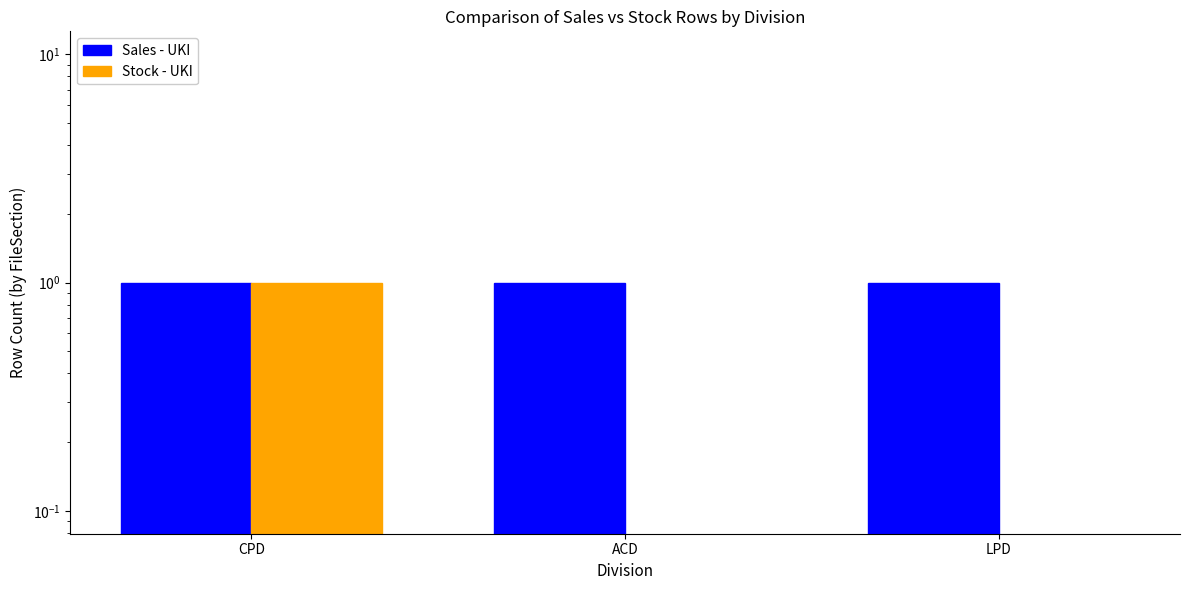

Reading left to right, transcribe all the data shown in this chart.

Sales - UKI: CPD=1	ACD=1	LPD=1
Stock - UKI: CPD=1	ACD=0	LPD=0